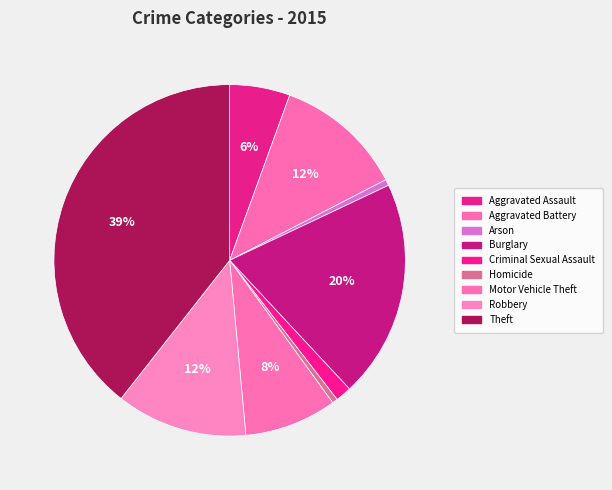

How many segments does this pie chart have?

9